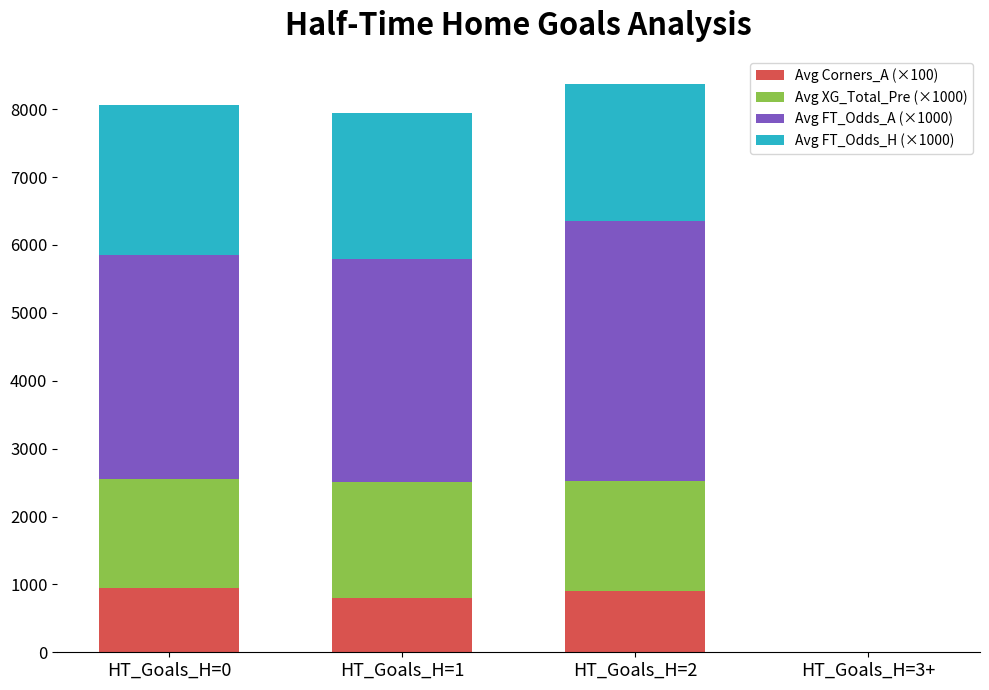

What is the total value across all series at HT_Goals_H=1?

7947.9